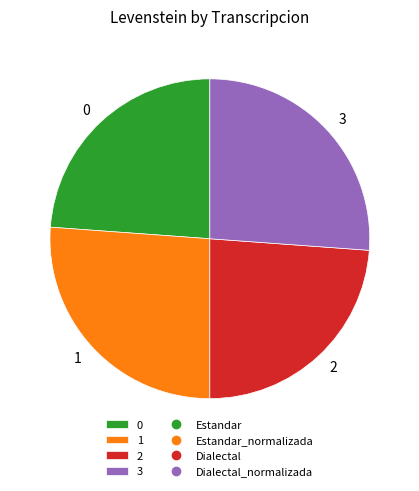

Is the sum of 2 and 0 greater than half?

No